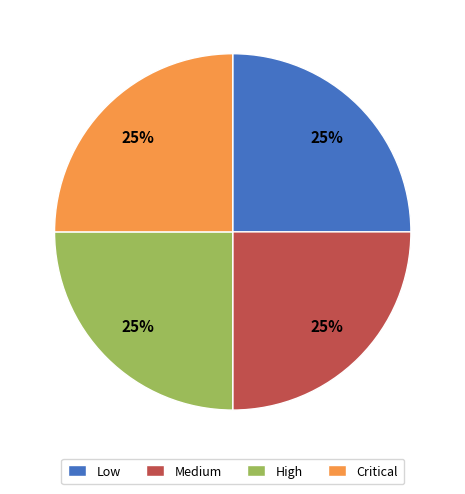

To the nearest percent, what percentage of the pie is Critical?

25%